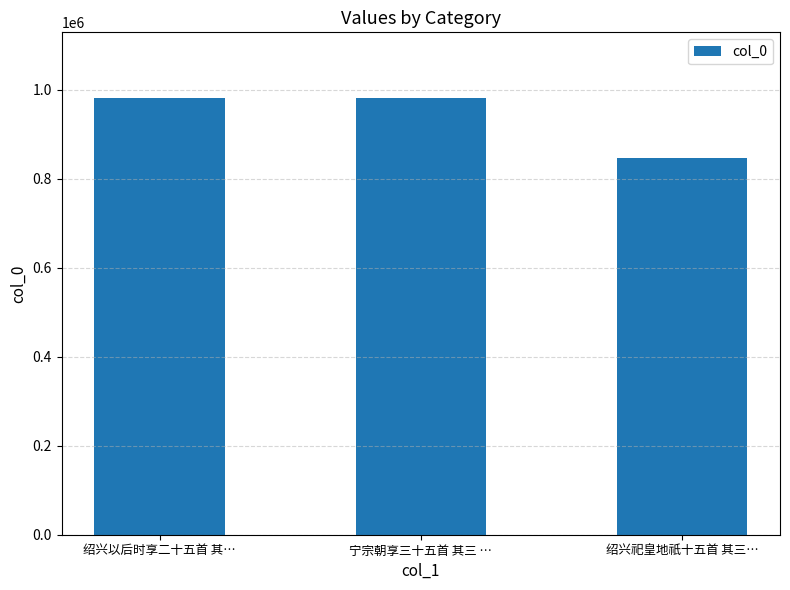

What is the difference between the maximum and second lowest values?

65